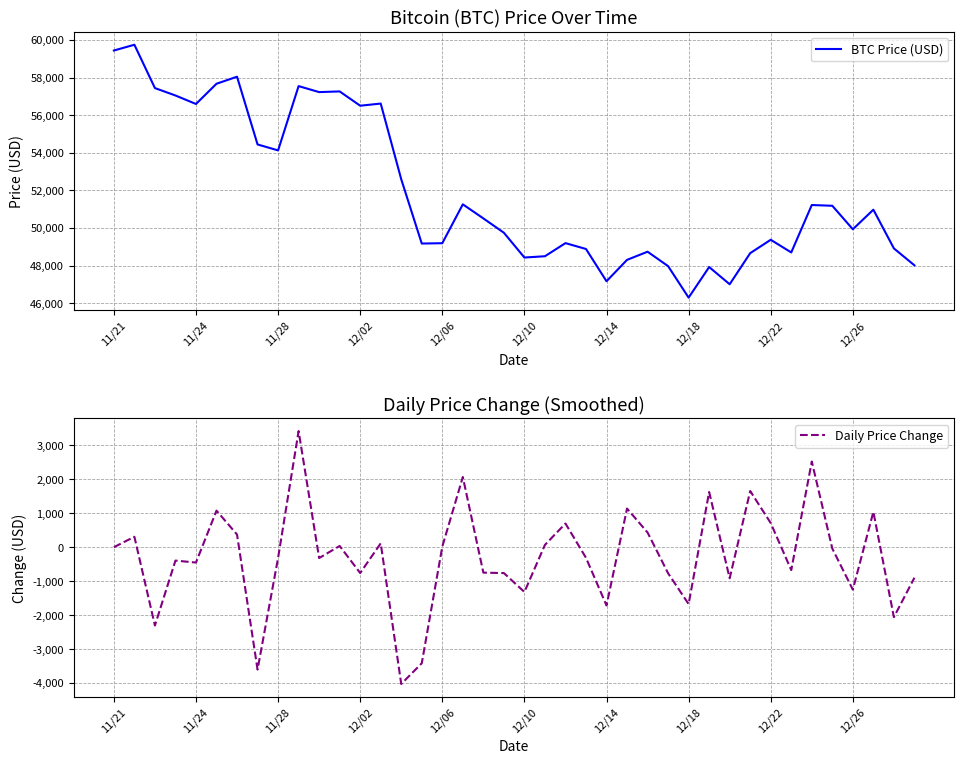

What is the greatest value displayed?

59749